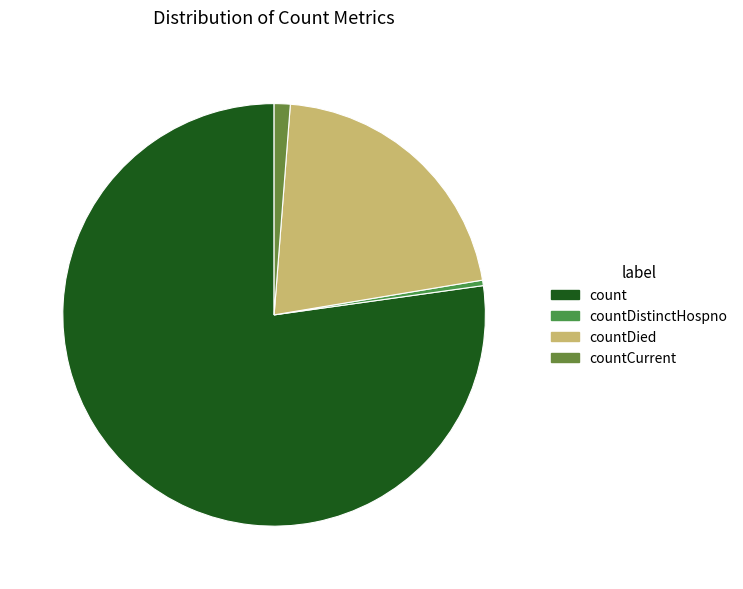

Is it true that countDied is 21% of the pie?

True